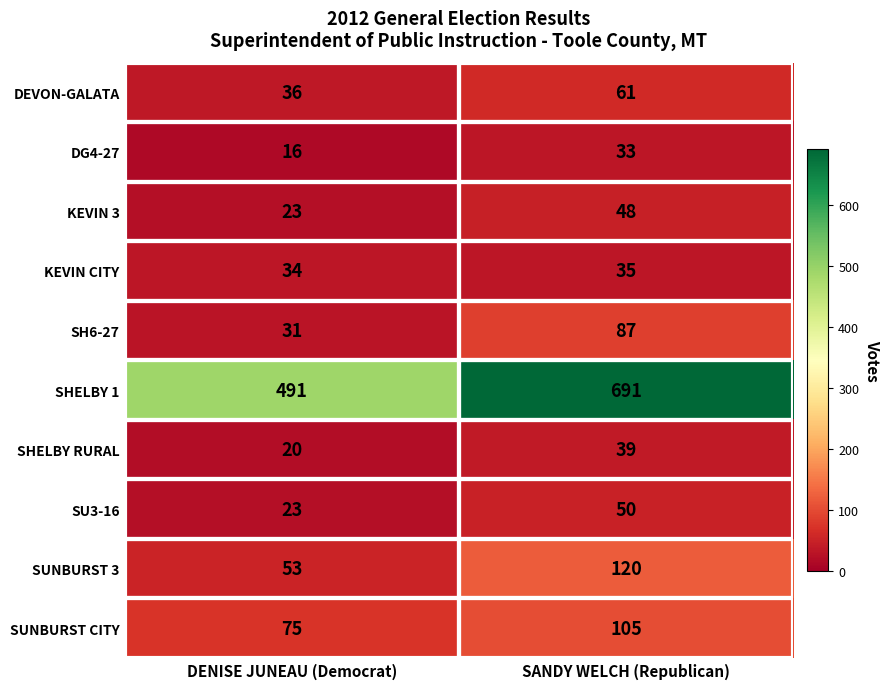

What is the sum of the DEVON-GALATA values at DENISE JUNEAU (Democrat) and SANDY WELCH (Republican)?

97